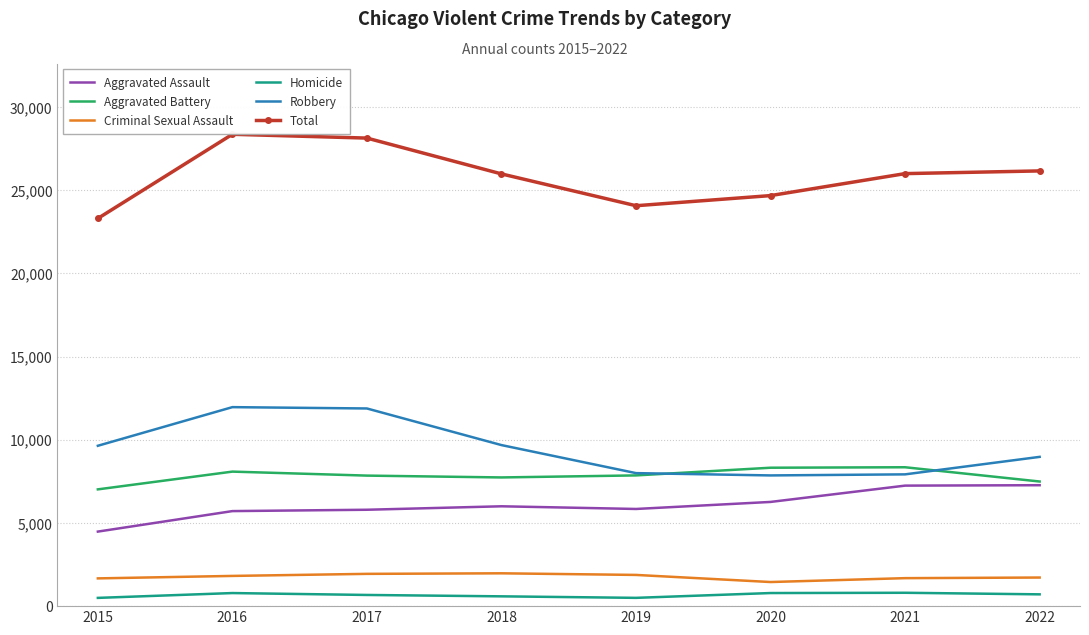

Is it true that Robbery equals 17444 at 2016?

False